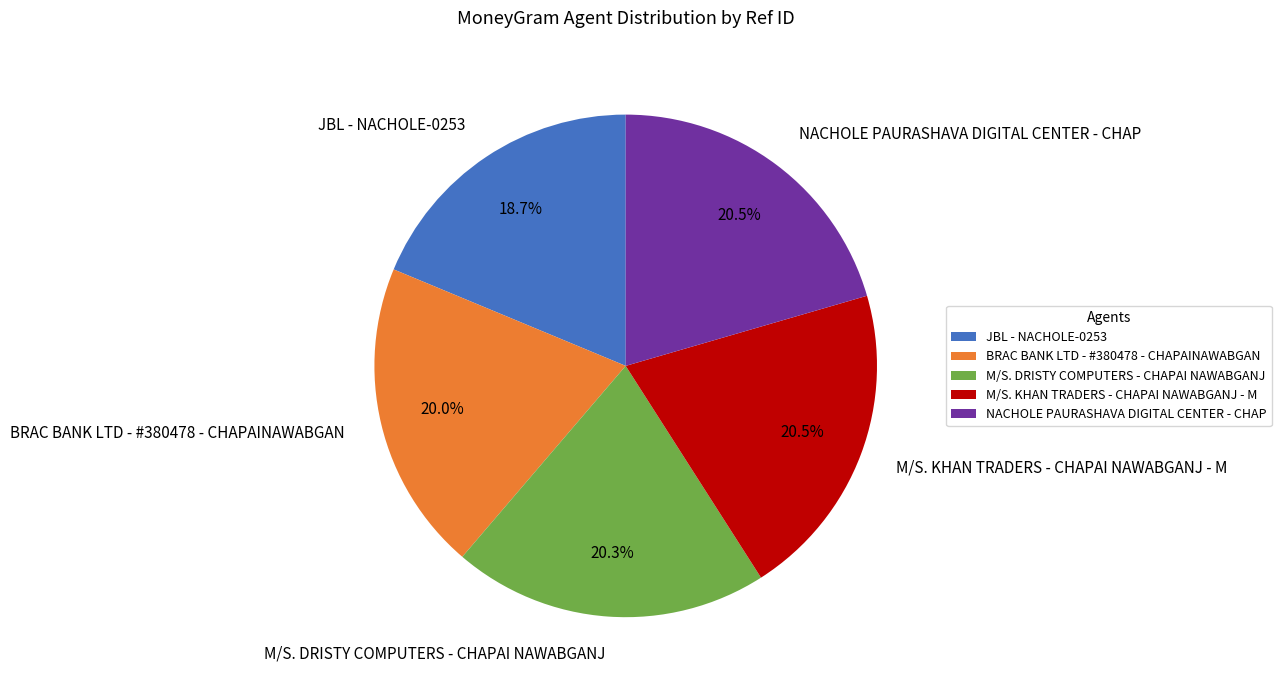

What is the smallest slice in the pie chart?

JBL - NACHOLE-0253